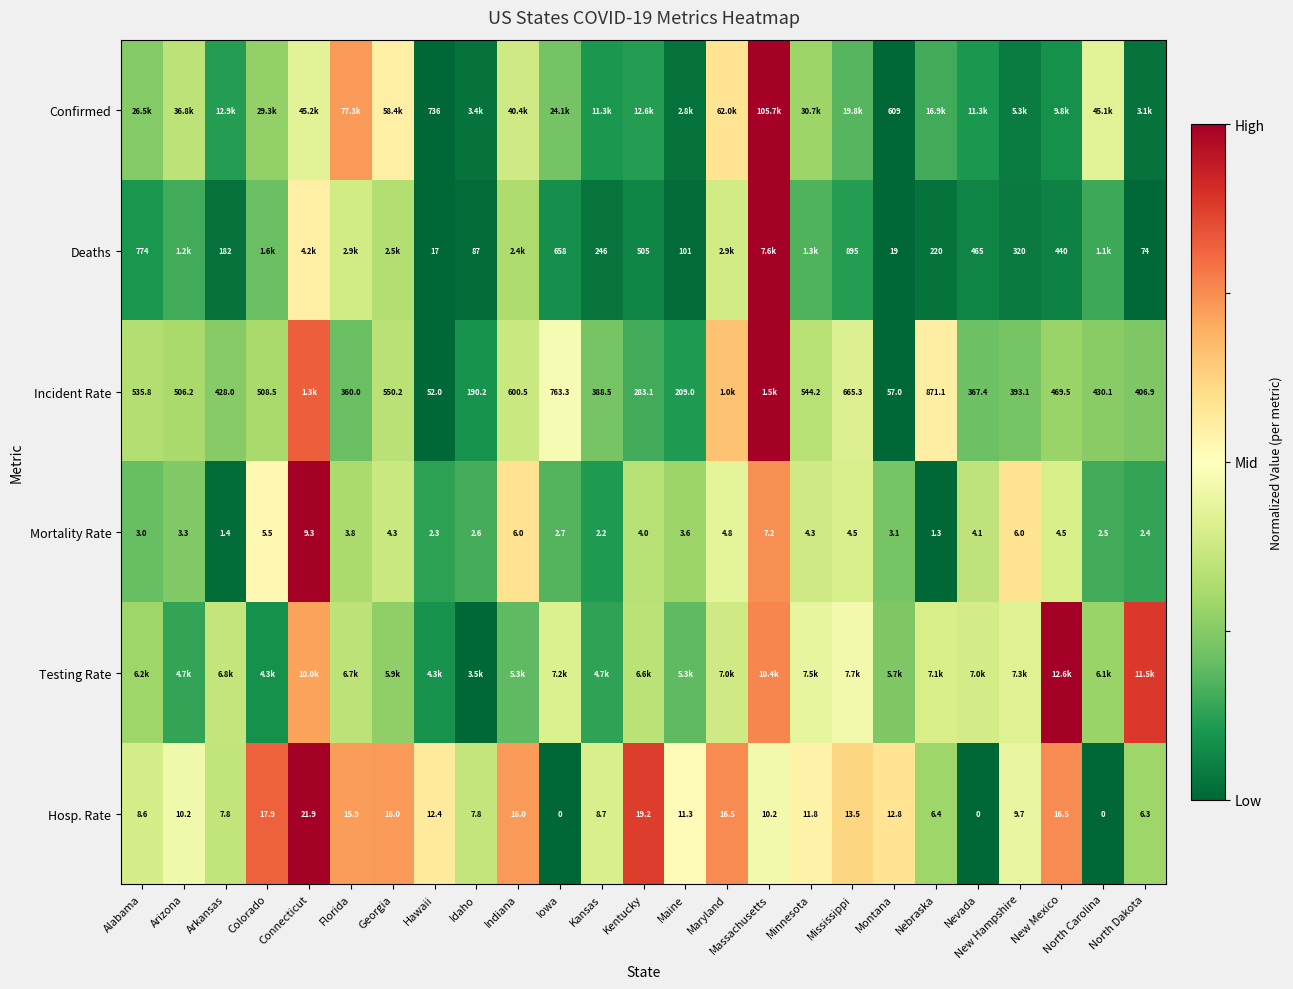

Is the value of Mortality Rate at Connecticut greater than the value of Hosp. Rate at Florida?

No